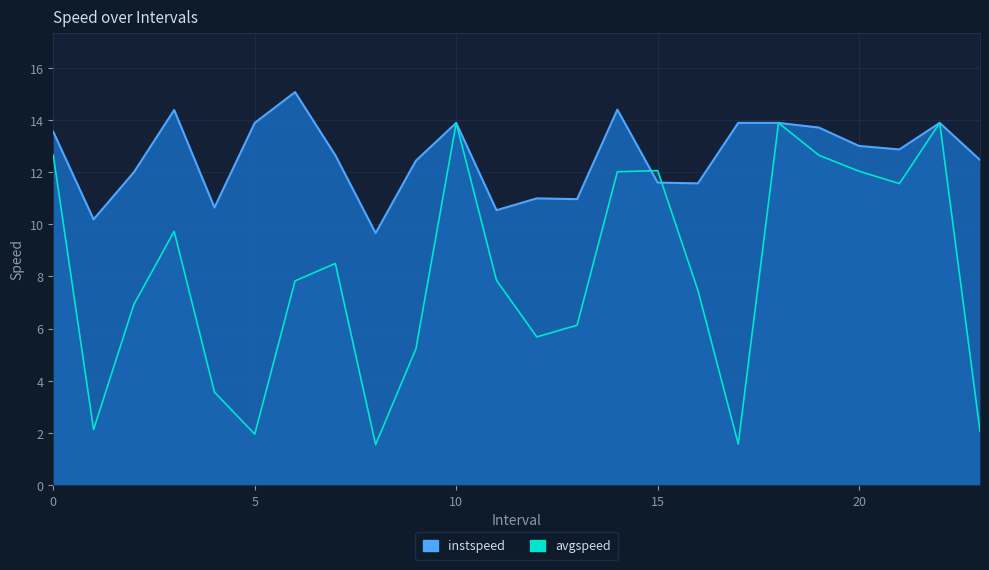

How many values in the instspeed series exceed 12?

15